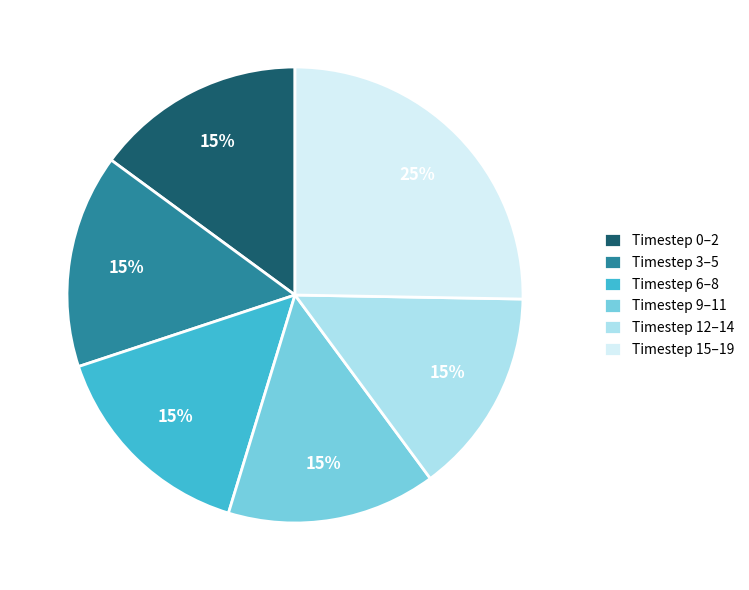

To the nearest percent, what portion does Timestep 15–19 represent?

25%